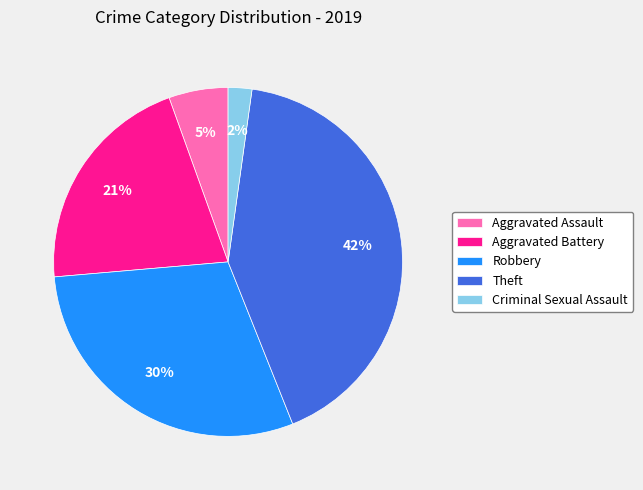

Is the sum of Aggravated Battery and Criminal Sexual Assault greater than half?

No